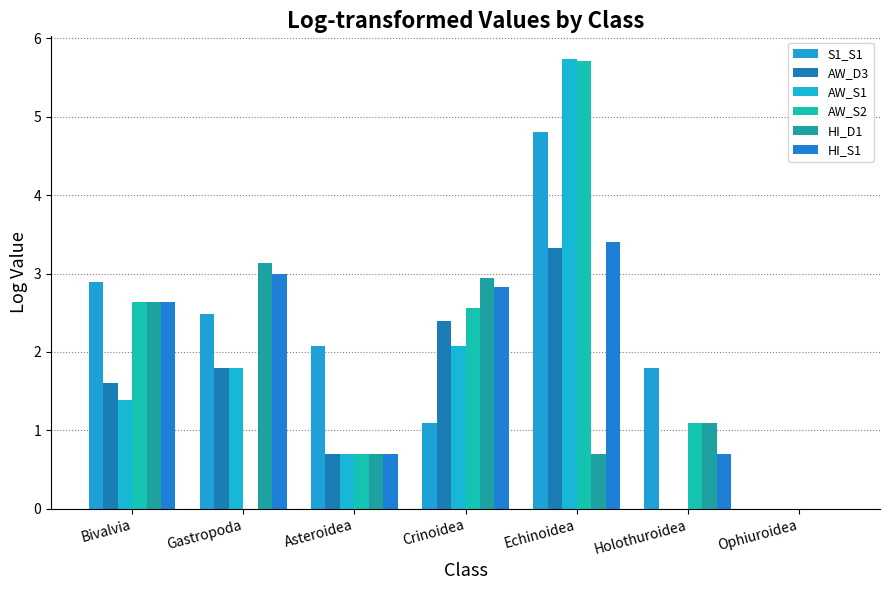

At which category is the sum across all series the highest?

Echinoidea